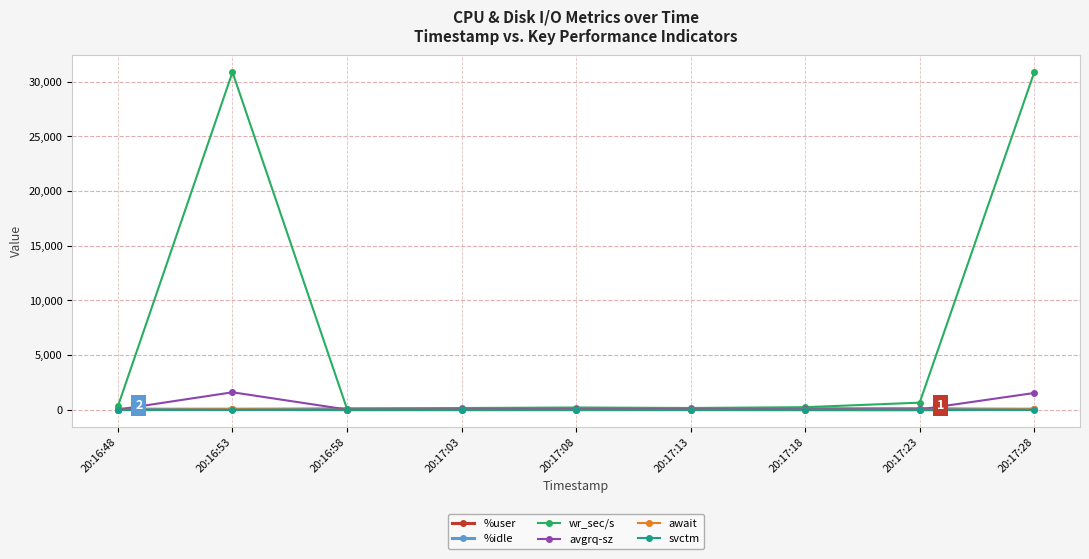

What is the label of the 1st point from the left?

20:16:48